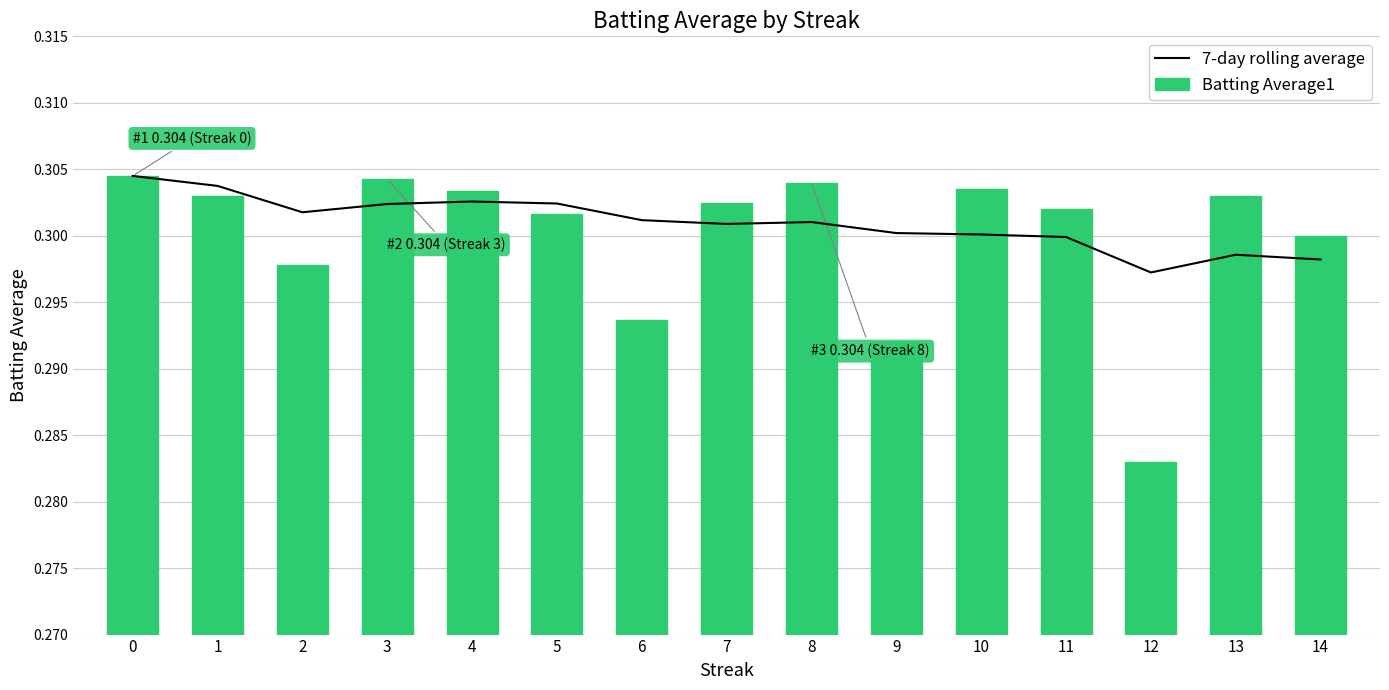

What are all the series names shown in the legend?

7-day rolling average, Batting Average1